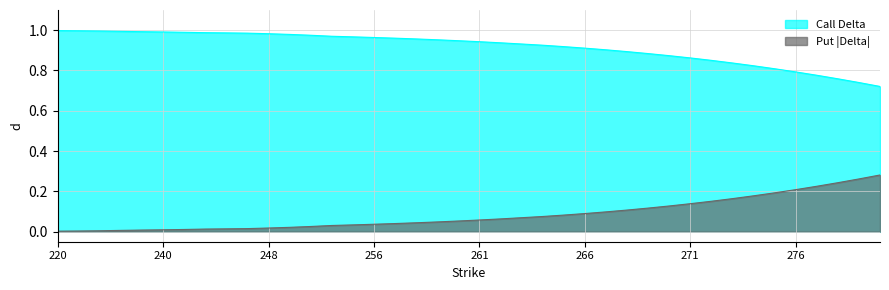

True or false: Put Delta and Call Delta cross at least once.

False